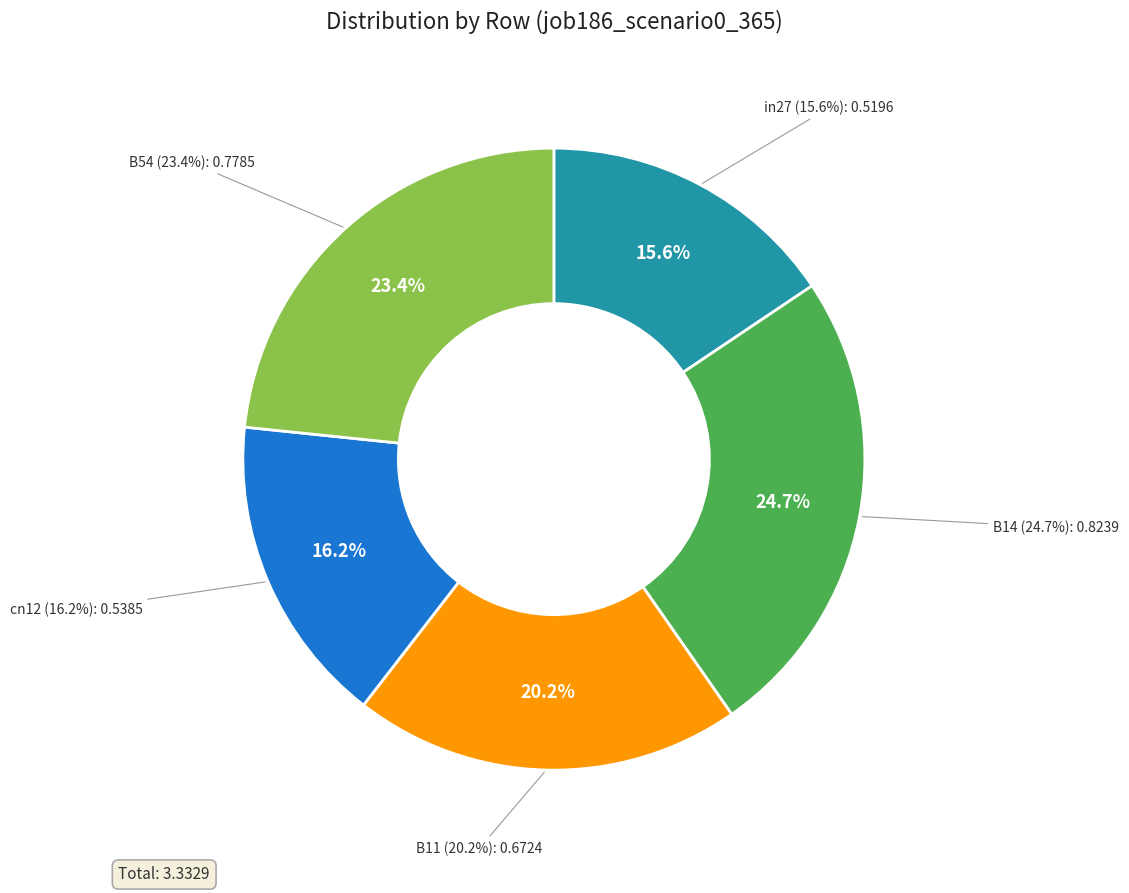

Combined, do B14 and in27 account for over 50%?

No